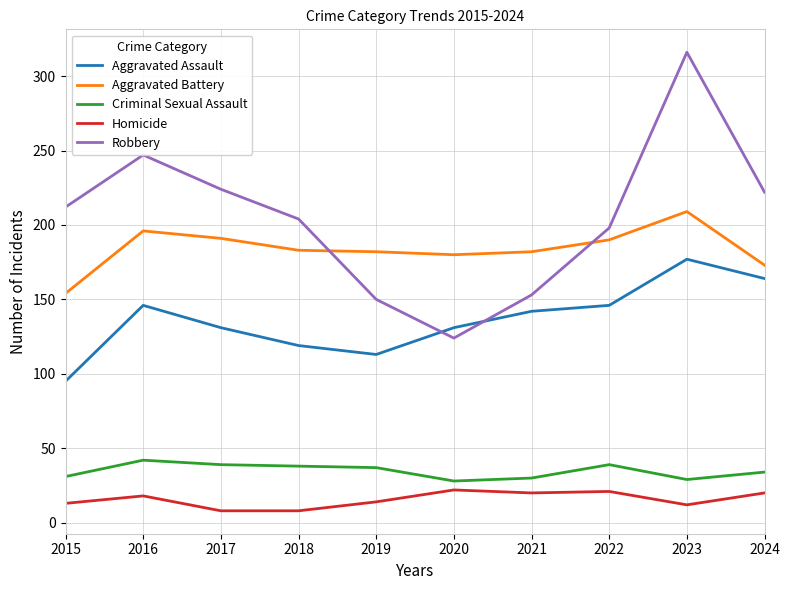

True or false: Robbery and Homicide intersect in this chart.

False